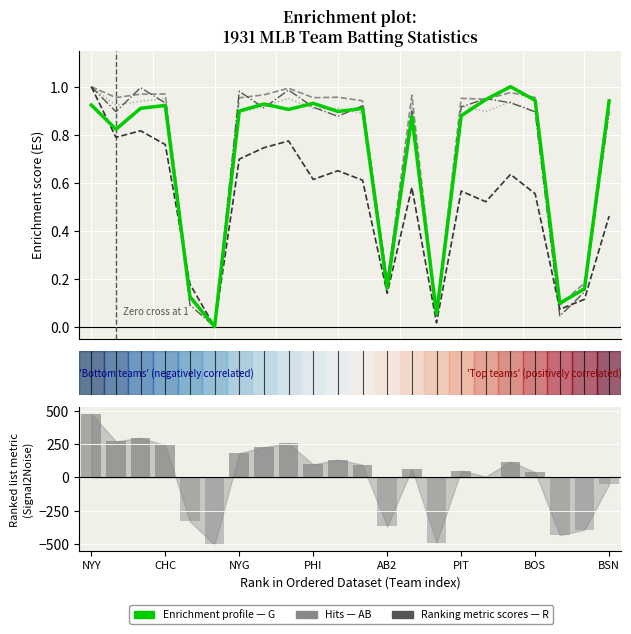

What position from the left is BOS?

19